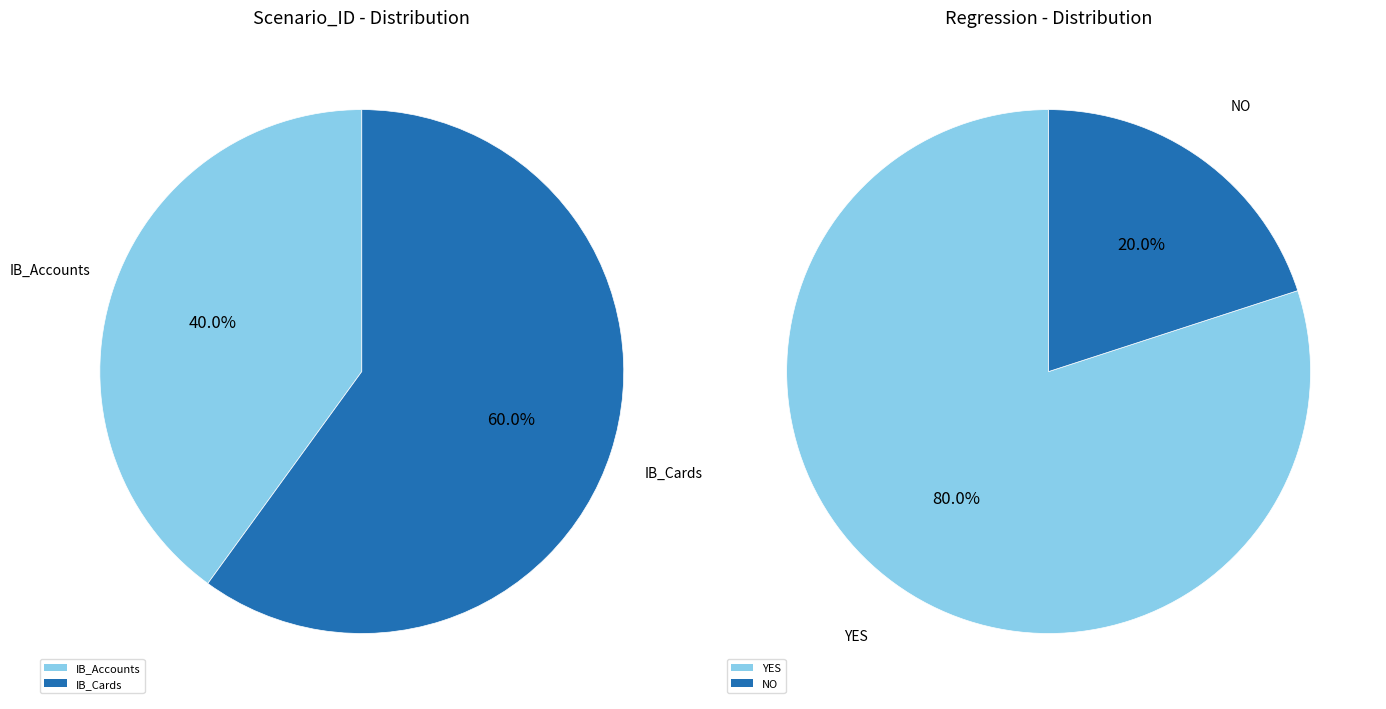

True or false: 0 accounts for 69% of the total.

False